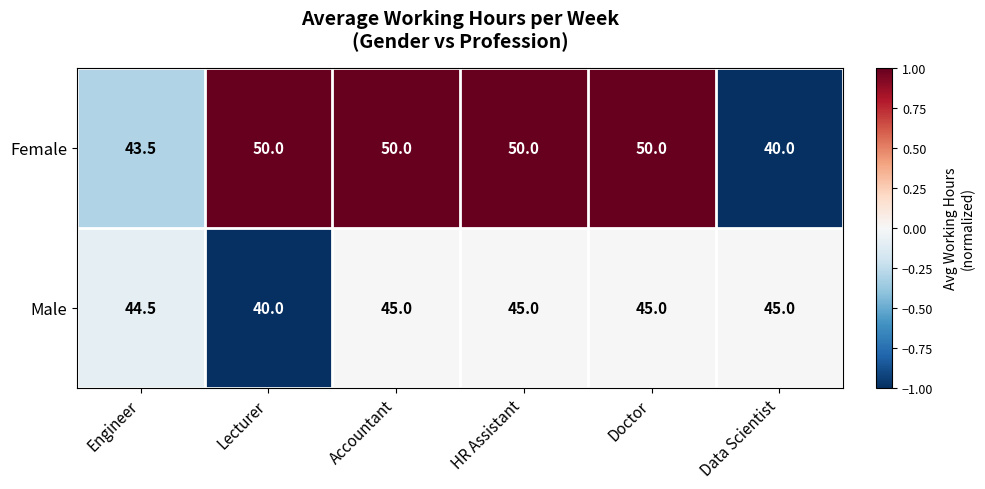

Reading right to left, what are all the values shown in this chart?

Female: 40.0	50.0	50.0	50.0	50.0	43.5
Male: 45.0	45.0	45.0	45.0	40.0	44.5